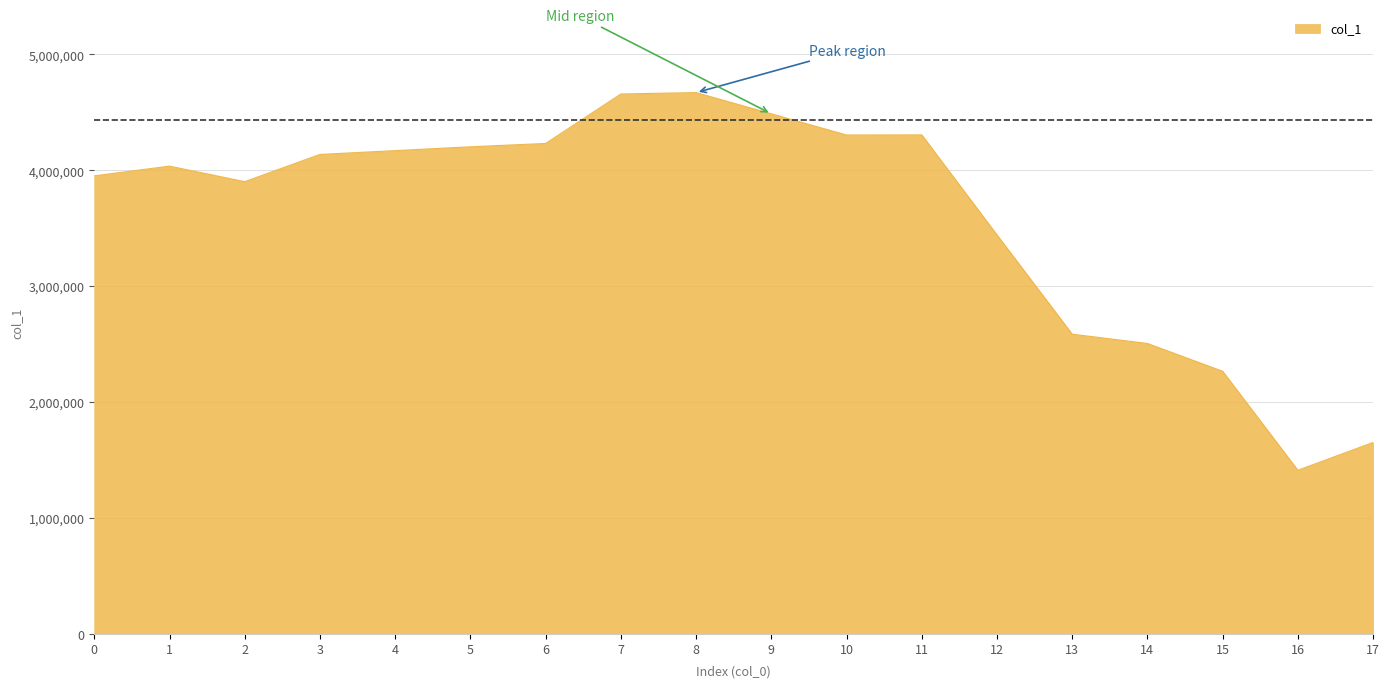

Between 13 and 8, which is larger?

8